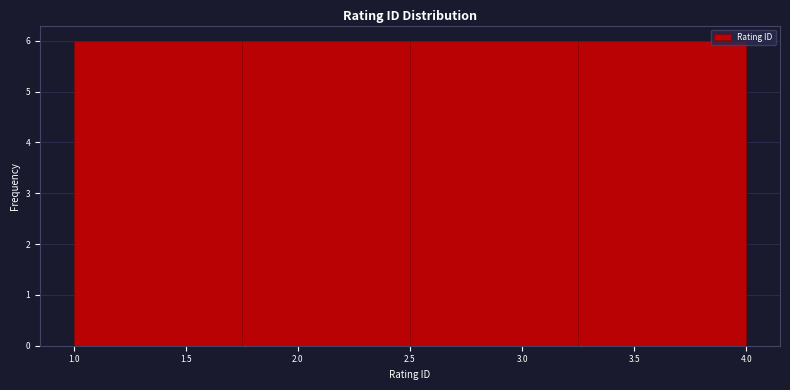

Reading left to right, transcribe this chart: for each bar, give the range it covers on the x-axis and its height. The values are not printed on the chart, so give them approximately, as read against the axis.

1.00 to 1.75: 6
1.75 to 2.50: 6
2.50 to 3.25: 6
3.25 to 4.00: 6